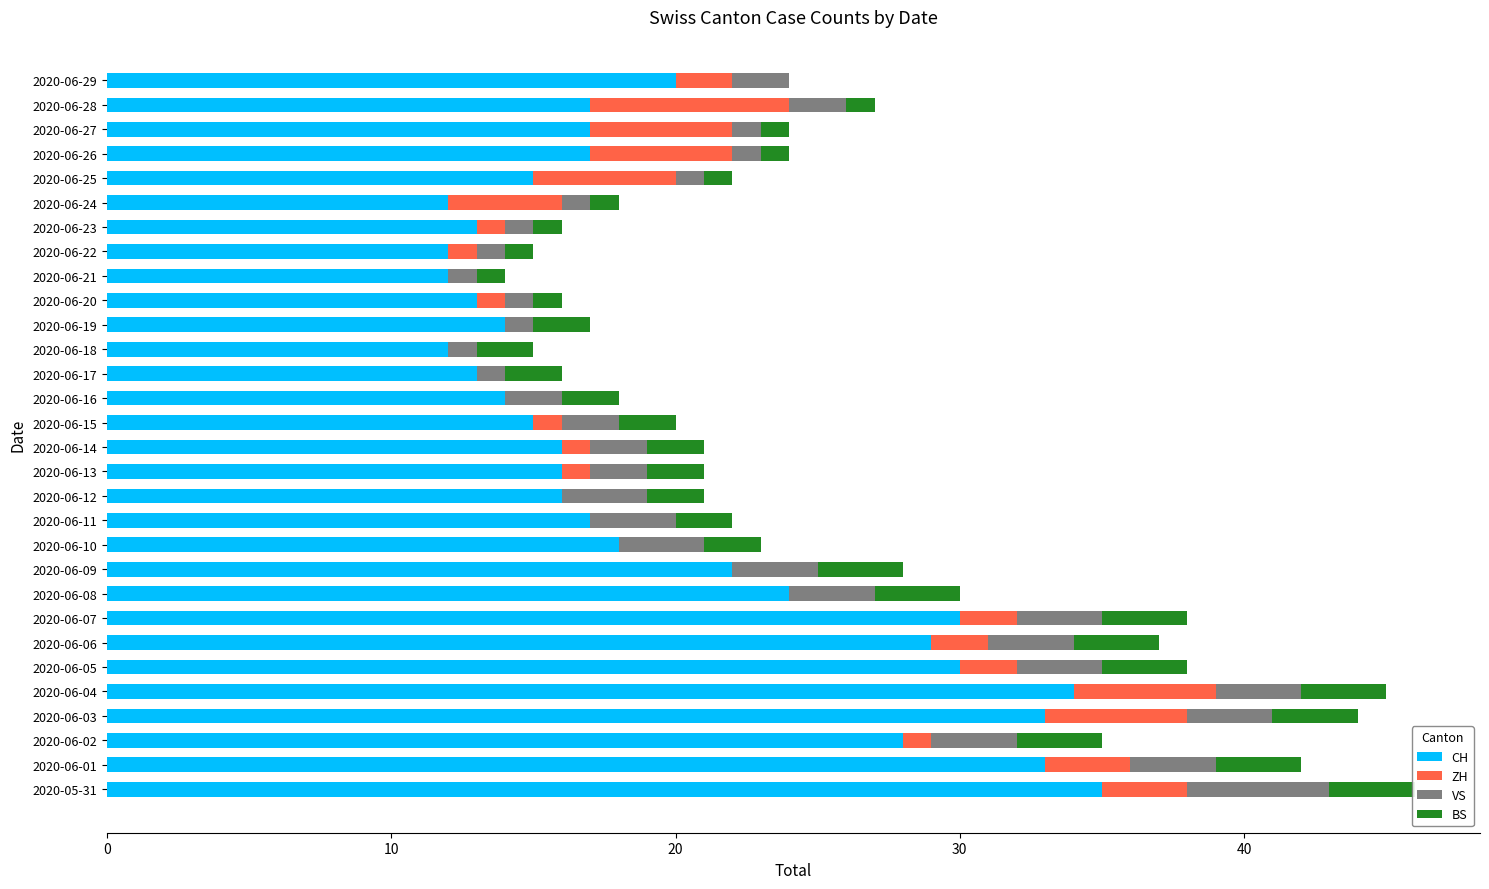

How many bars are there in each group?

4